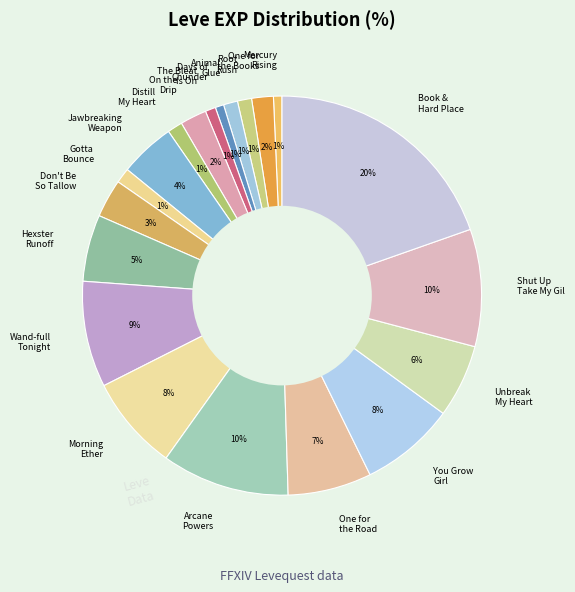

To the nearest percent, what percentage of the pie is Gotta Bounce?

1%